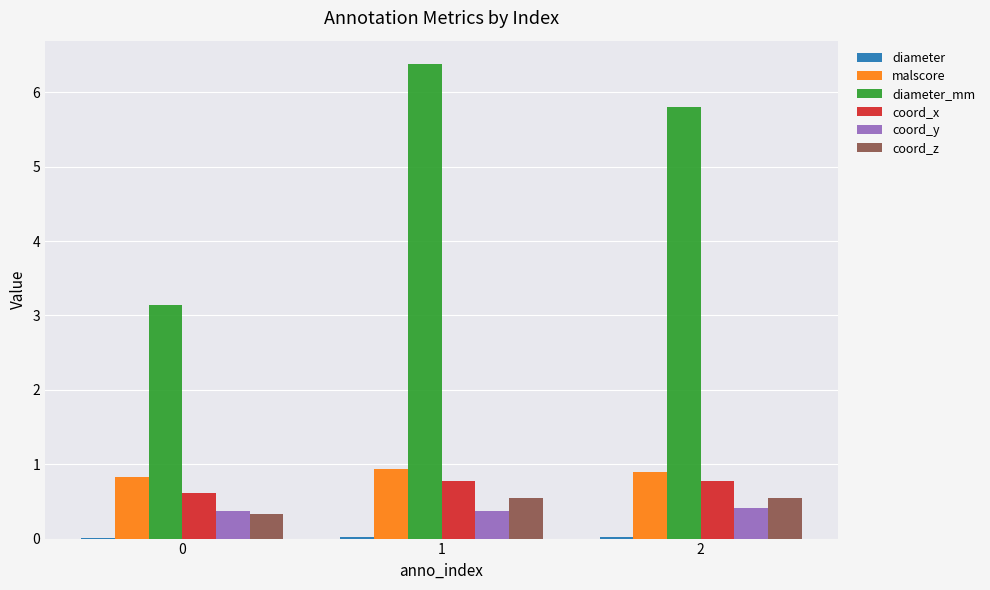

The value of coord_y at 0 is 0.4. True or false?

True